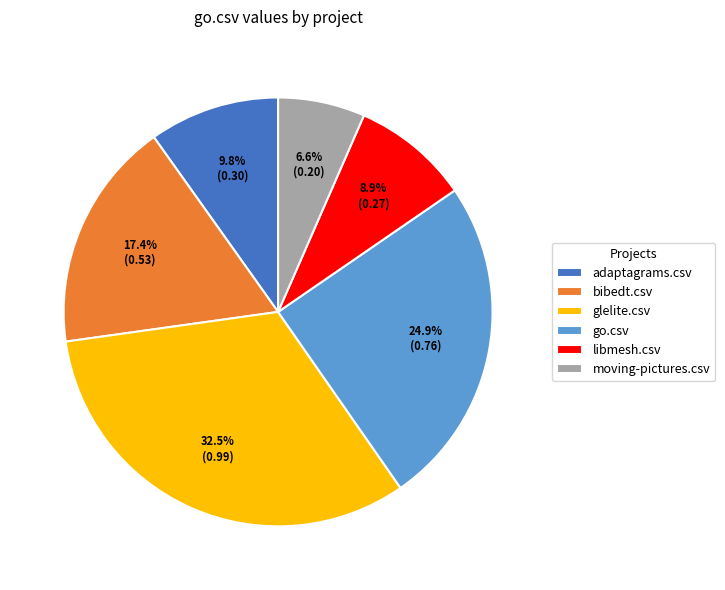

How many slices are in this pie chart?

6